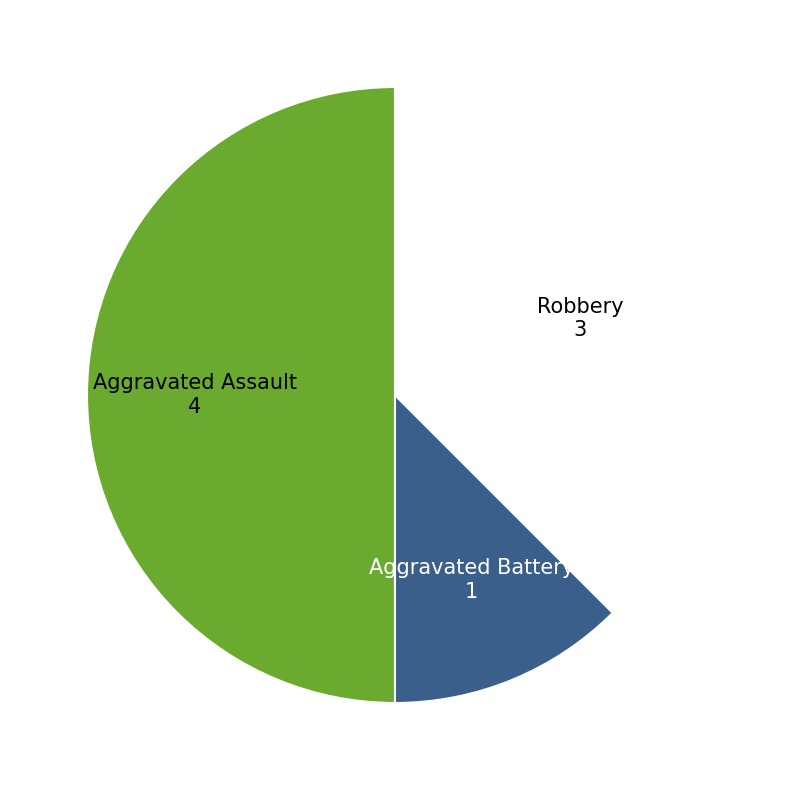

Which has a higher value, Aggravated Battery or Robbery?

Robbery